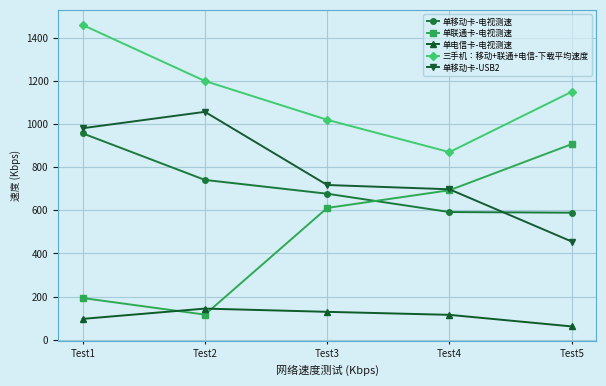

Which series has the largest total across all categories?

三手机：移动+联通+电信-下载平均速度